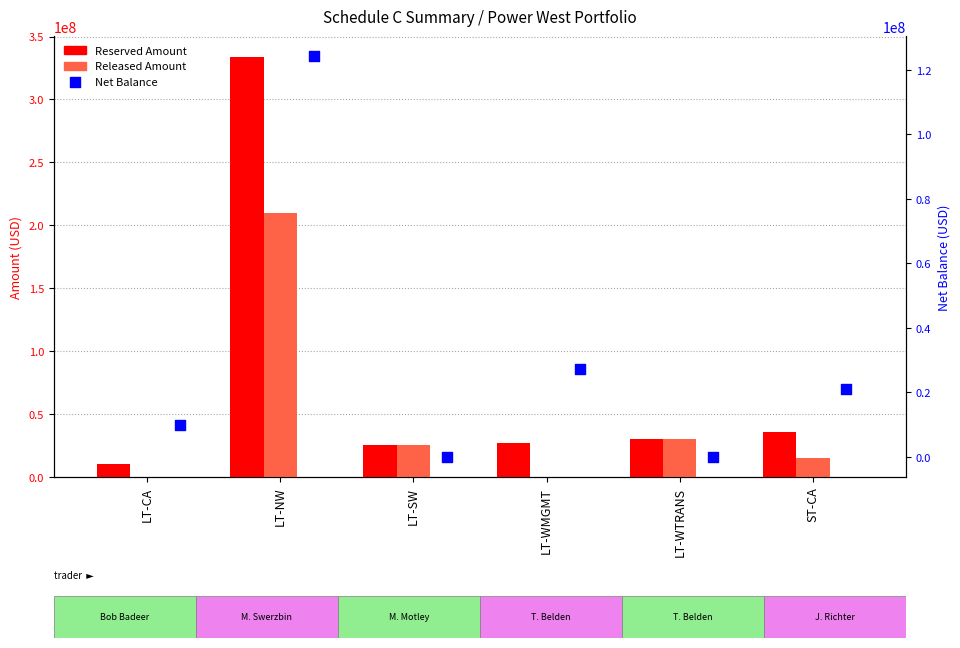

Which series reaches the maximum Y coordinate?

Reserved Amount